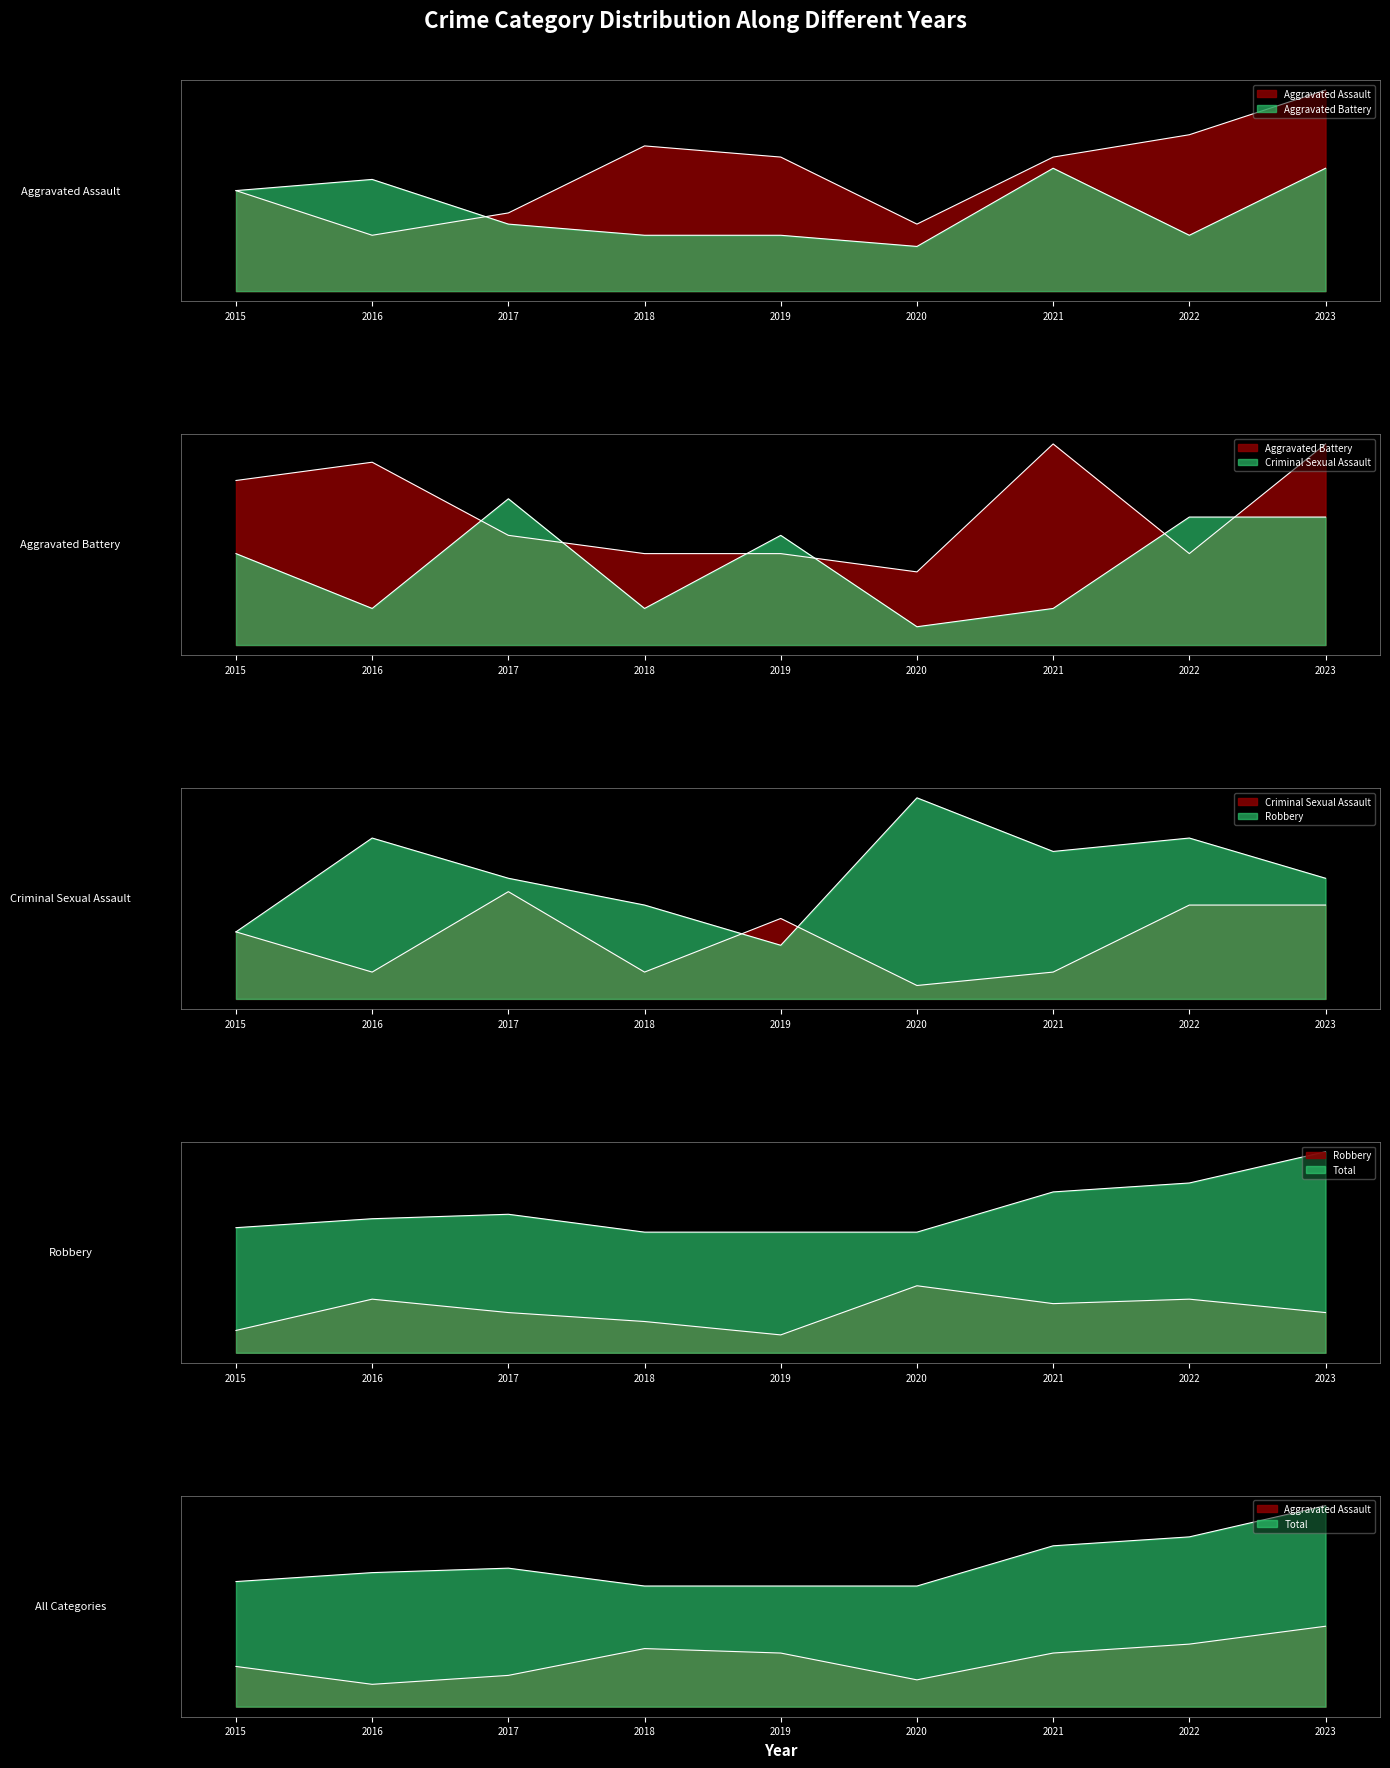

Where is the first local maximum for Robbery?

2016